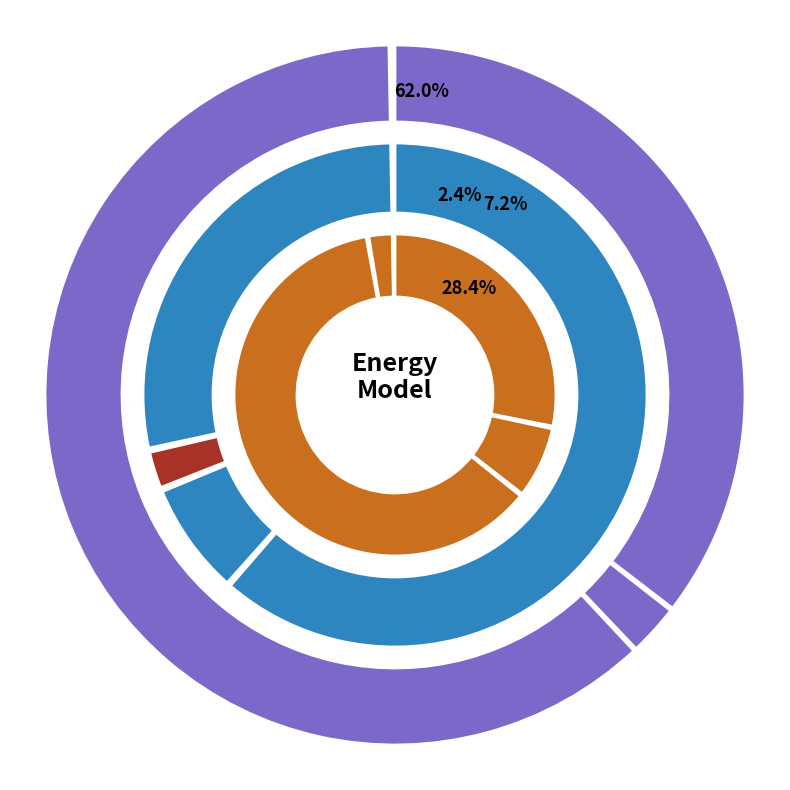

To the nearest percent, what is the average slice percentage?

25%